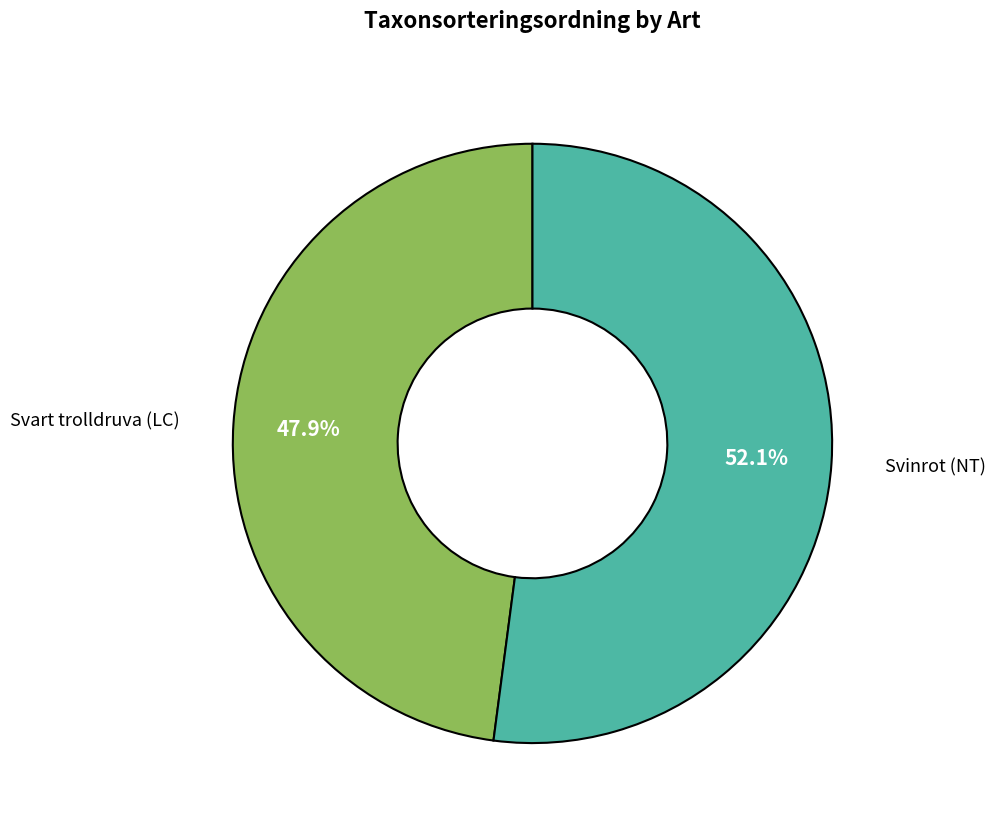

Does any single category account for the majority?

Yes